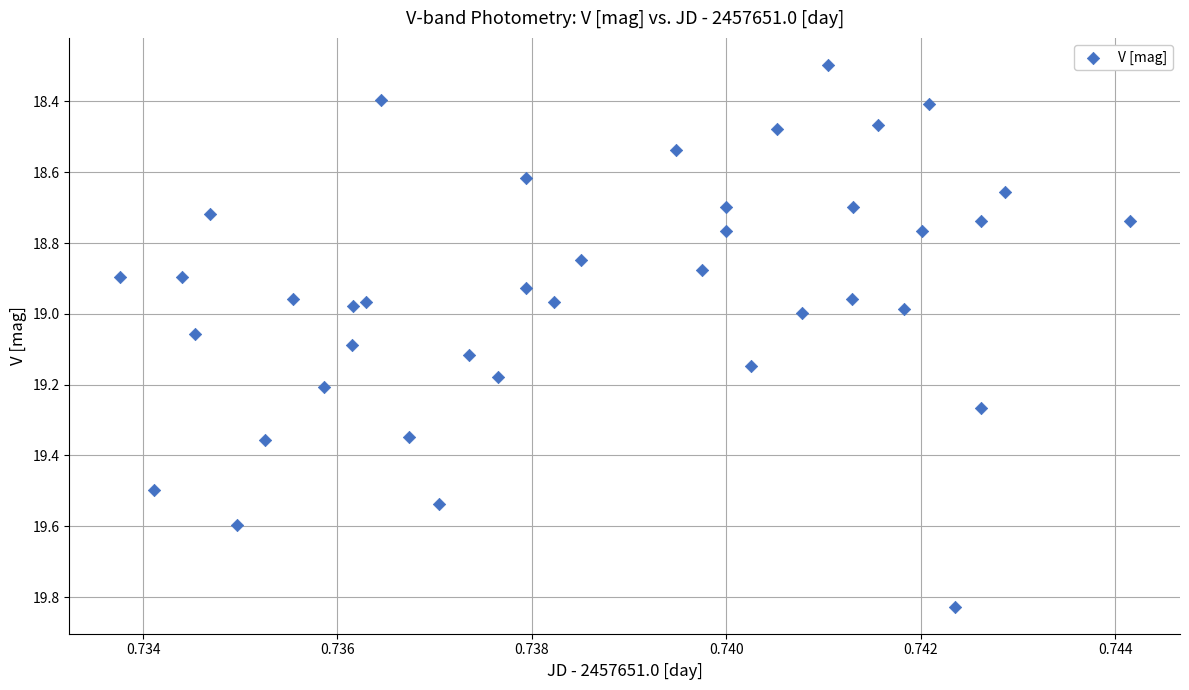

What is the range of Y values (max minus min)?

1.5